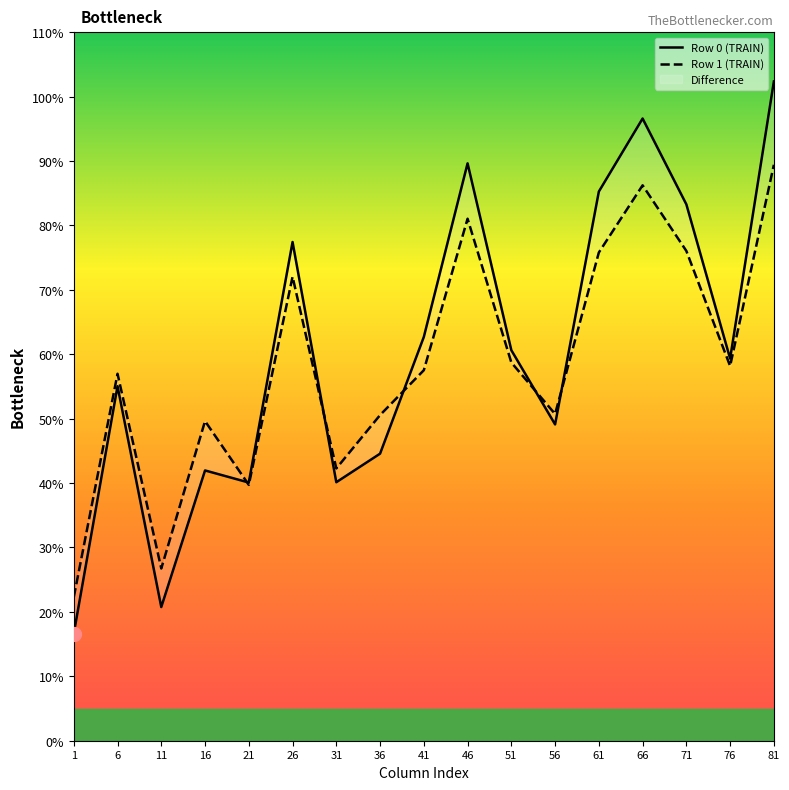

Reading right to left, extract all data points from this chart.

Row 0 (TRAIN): 81=102.4	76=59.3	71=83.3	66=96.6	61=85.3	56=49.1	51=60.6	46=89.6	41=62.7	36=44.6	31=40.1	26=77.4	21=40.1	16=42.0	11=20.8	6=55.0	1=16.6
Row 1 (TRAIN): 81=89.4	76=58.2	71=76.0	66=86.2	61=75.8	56=50.7	51=58.7	46=81.0	41=57.5	36=50.6	31=42.3	26=72.0	21=39.7	16=49.6	11=26.7	6=57.0	1=22.3